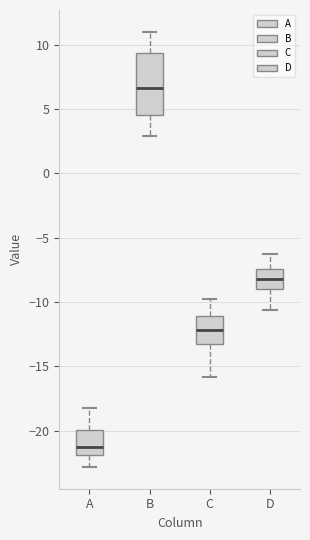

Reading left to right, transcribe this box plot: for each box, give where its median line is, the range the box spans, and where its two whiskers end, as read against the y-axis. The values are not printed on the chart, so give them approximately, as read against the axis.

A: median -21.5, box -22.0 to -20.0, whiskers -23.0 to -18.0
B: median 6.5, box 4.5 to 9.5, whiskers 3.0 to 11.0
C: median -12.0, box -13.0 to -11.0, whiskers -16.0 to -10.0
D: median -8.0, box -9.0 to -7.5, whiskers -10.5 to -6.5